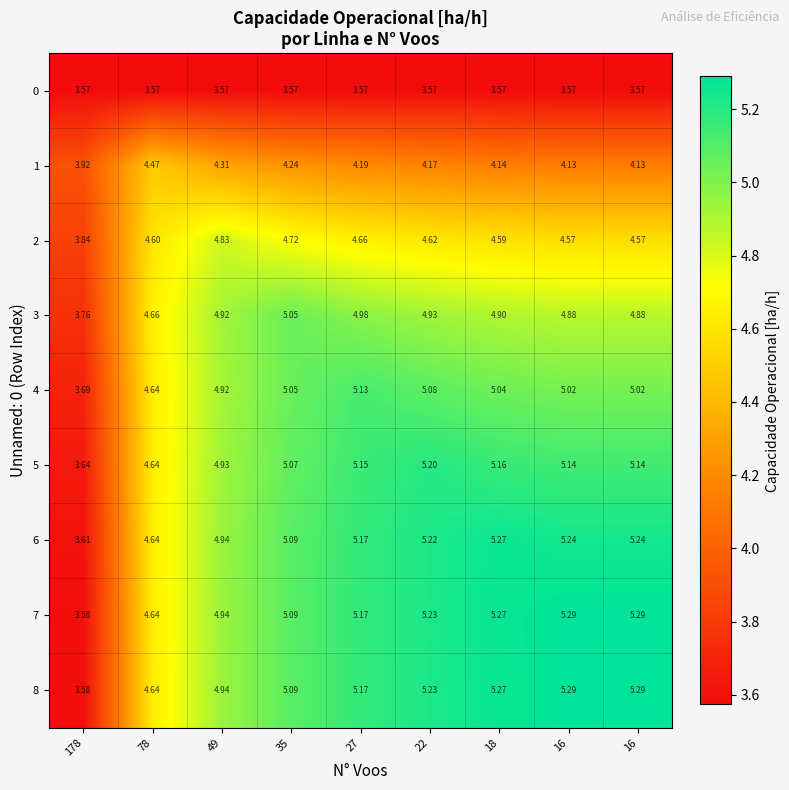

Between 178 and 27, which is larger?

178